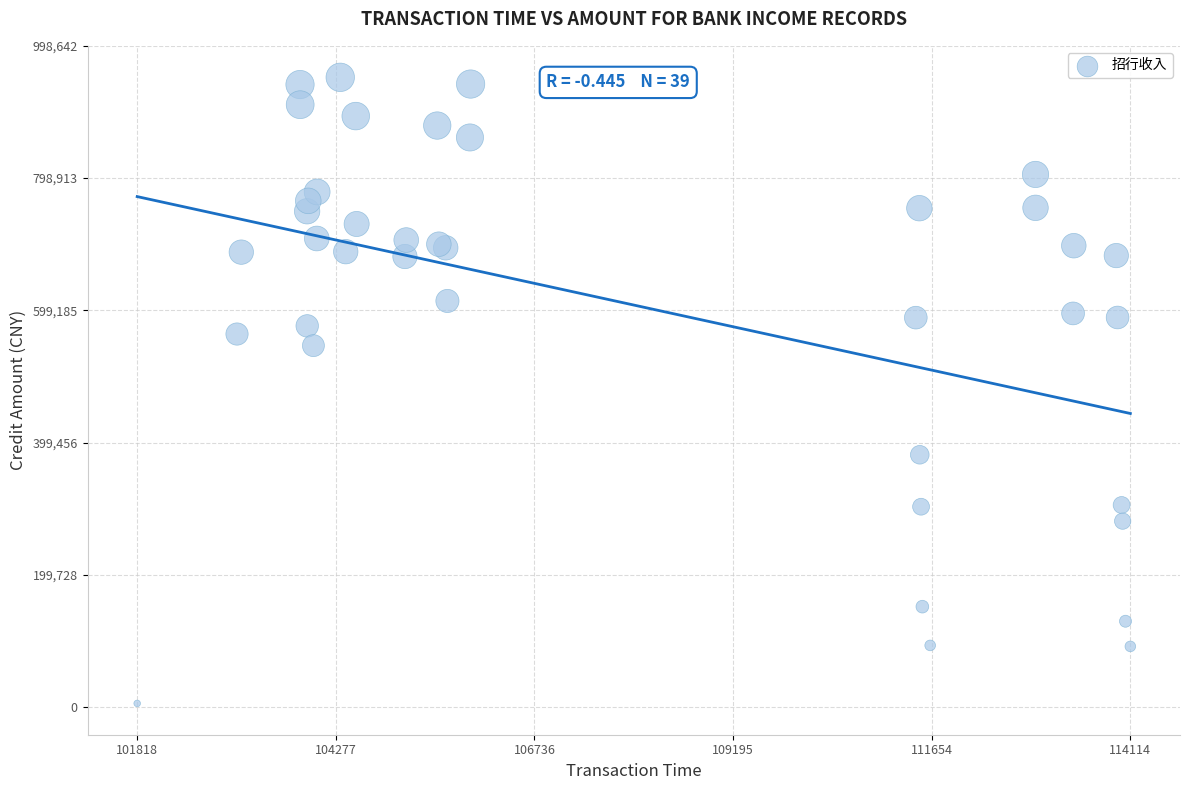

What Y value in the scatter plot is closest to 478508?

546080